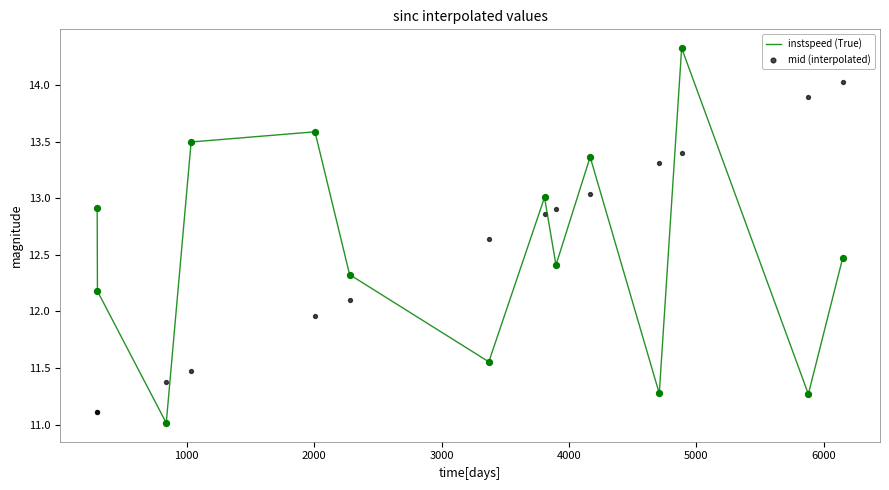

Which series has the widest spread of Y values?

instspeed (True)